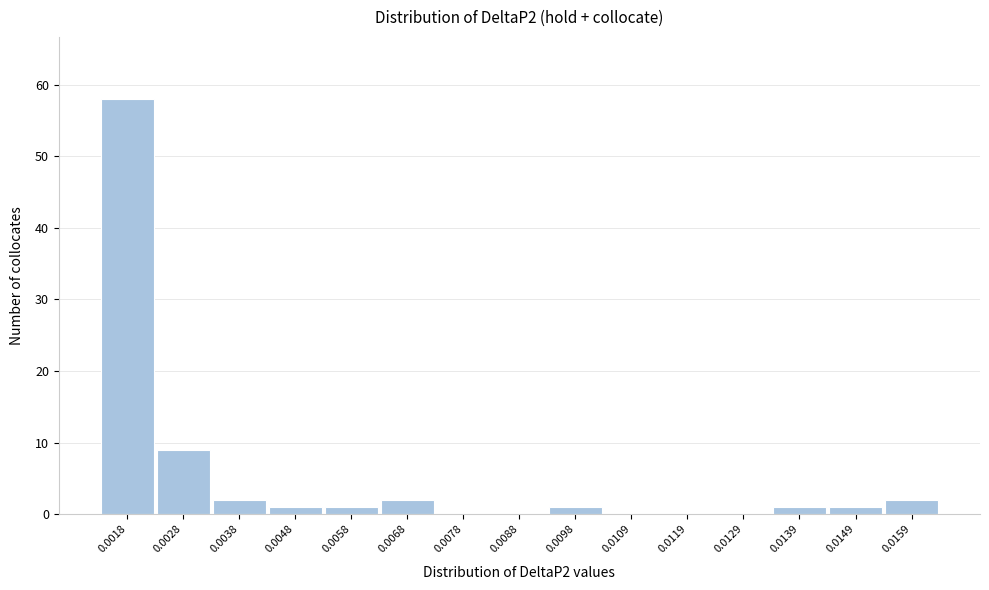

Reading left to right, extract all data points from this chart.

0.0018=58	0.0028=9	0.0038=2	0.0048=1	0.0058=1	0.0068=2	0.0078=0	0.0088=0	0.0098=1	0.0109=0	0.0119=0	0.0129=0	0.0139=1	0.0149=1	0.0159=2